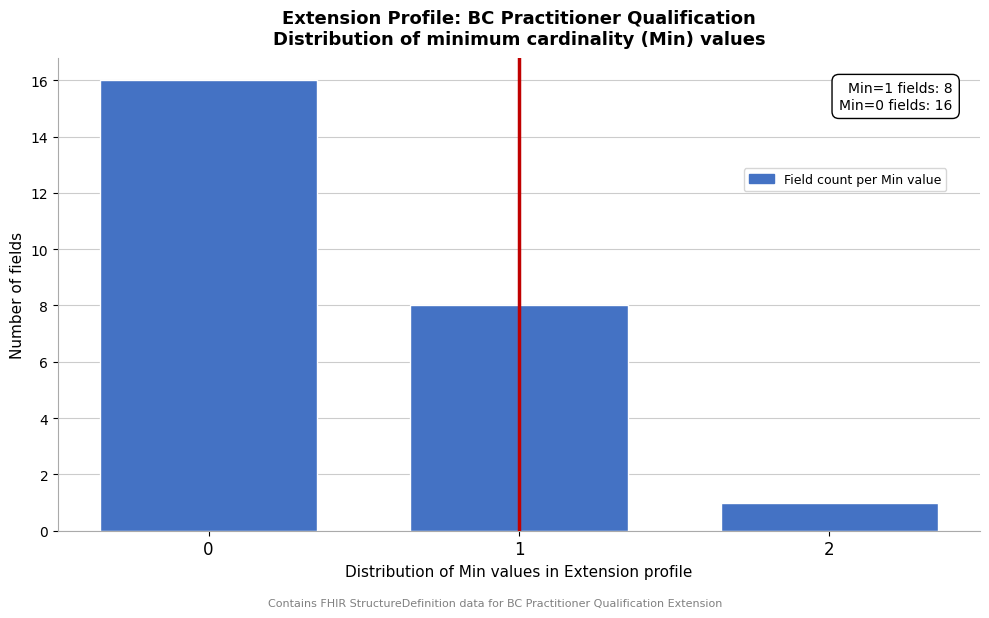

Reading right to left, list all the values displayed in this chart.

2=1	1=8	0=16